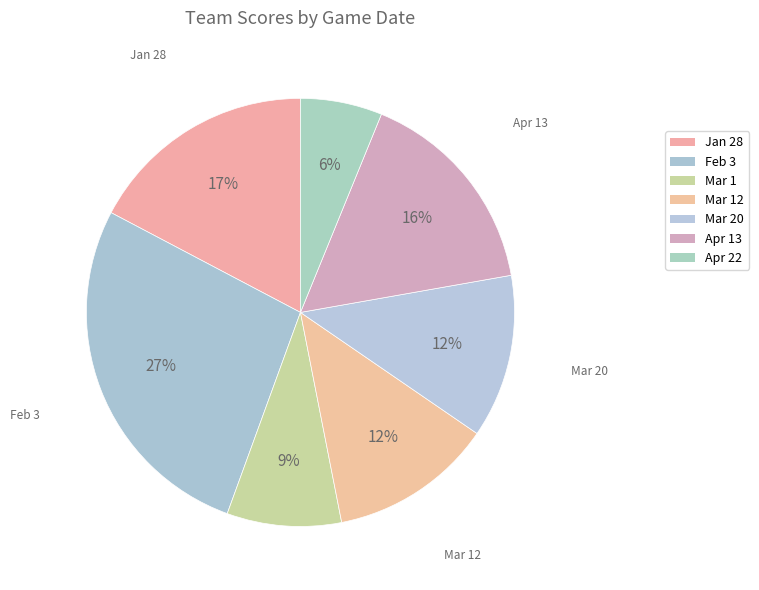

Which category has the biggest portion of the pie?

Feb 3